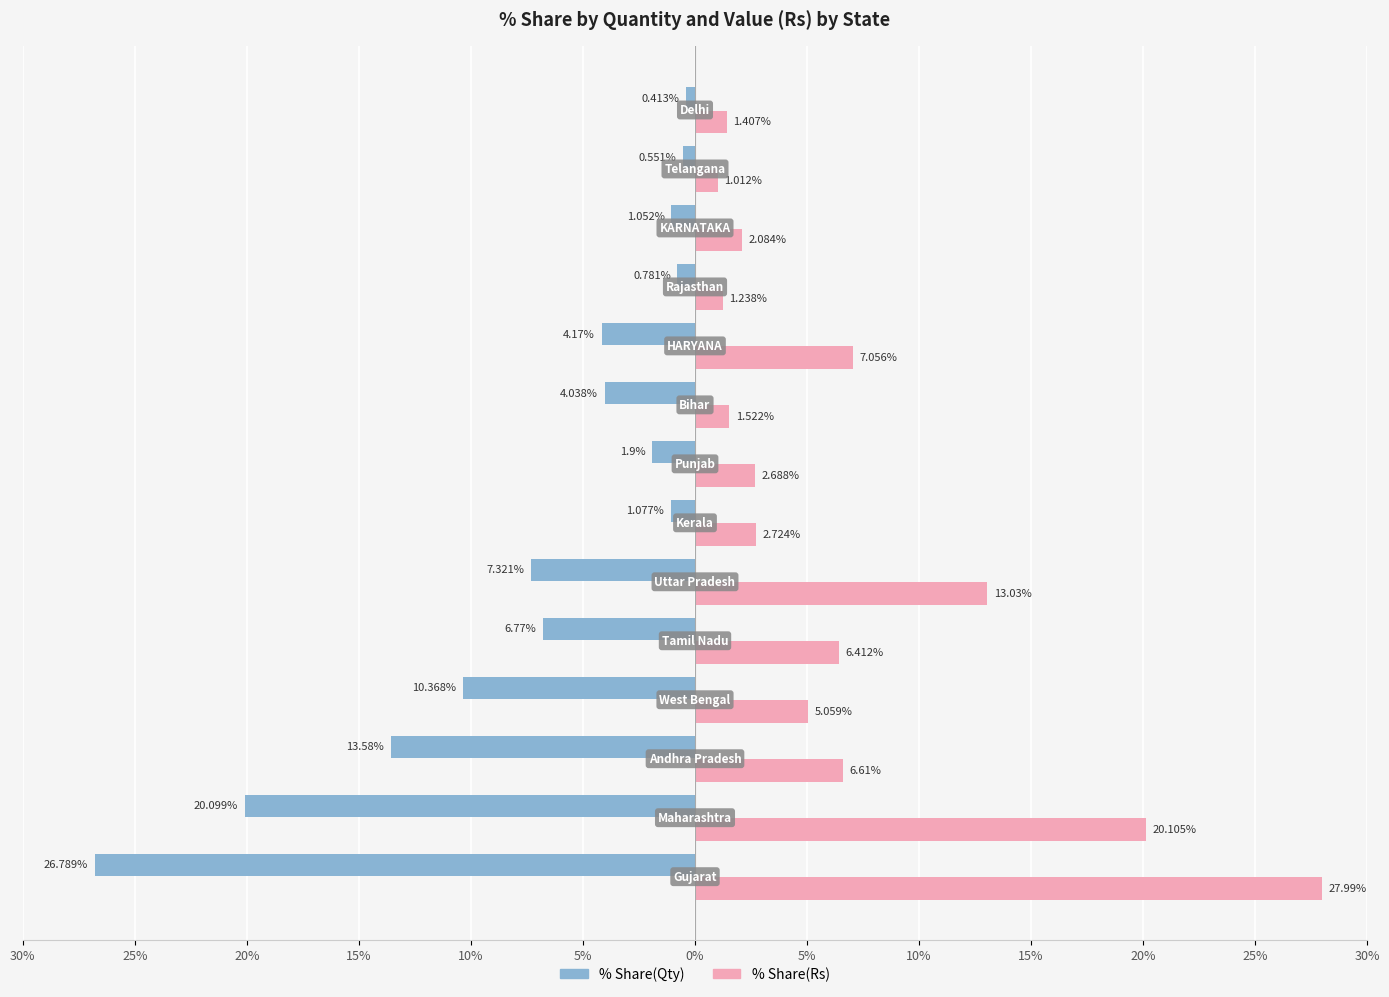

What are all the series names shown in the legend?

% Share(Qty), % Share(Rs)